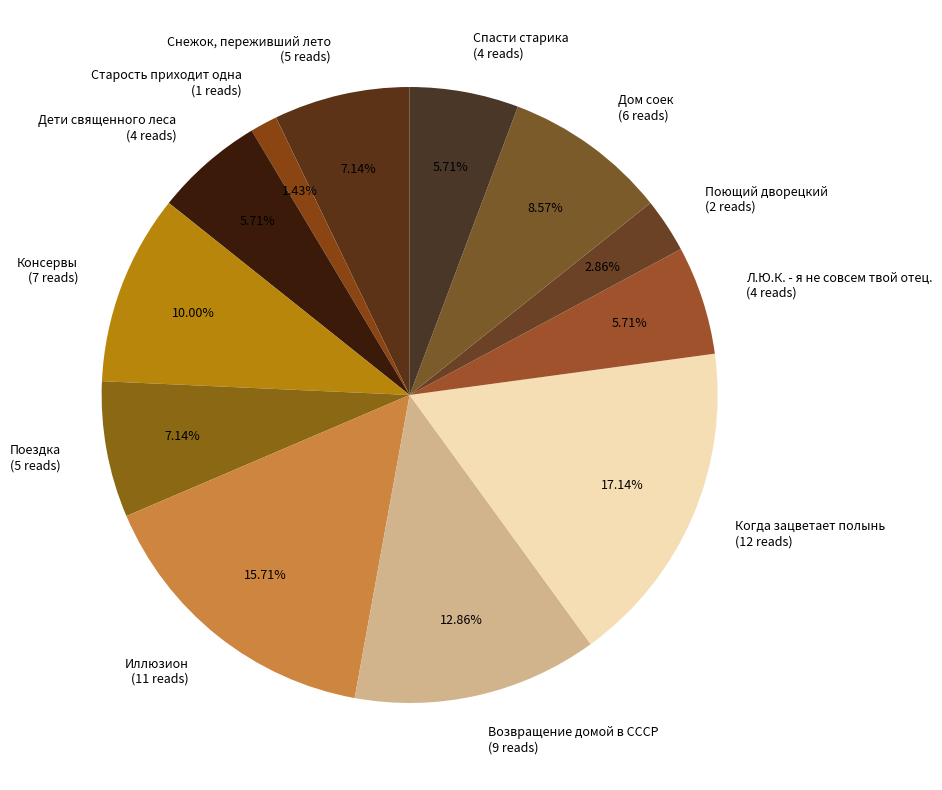

How many segments does this pie chart have?

12